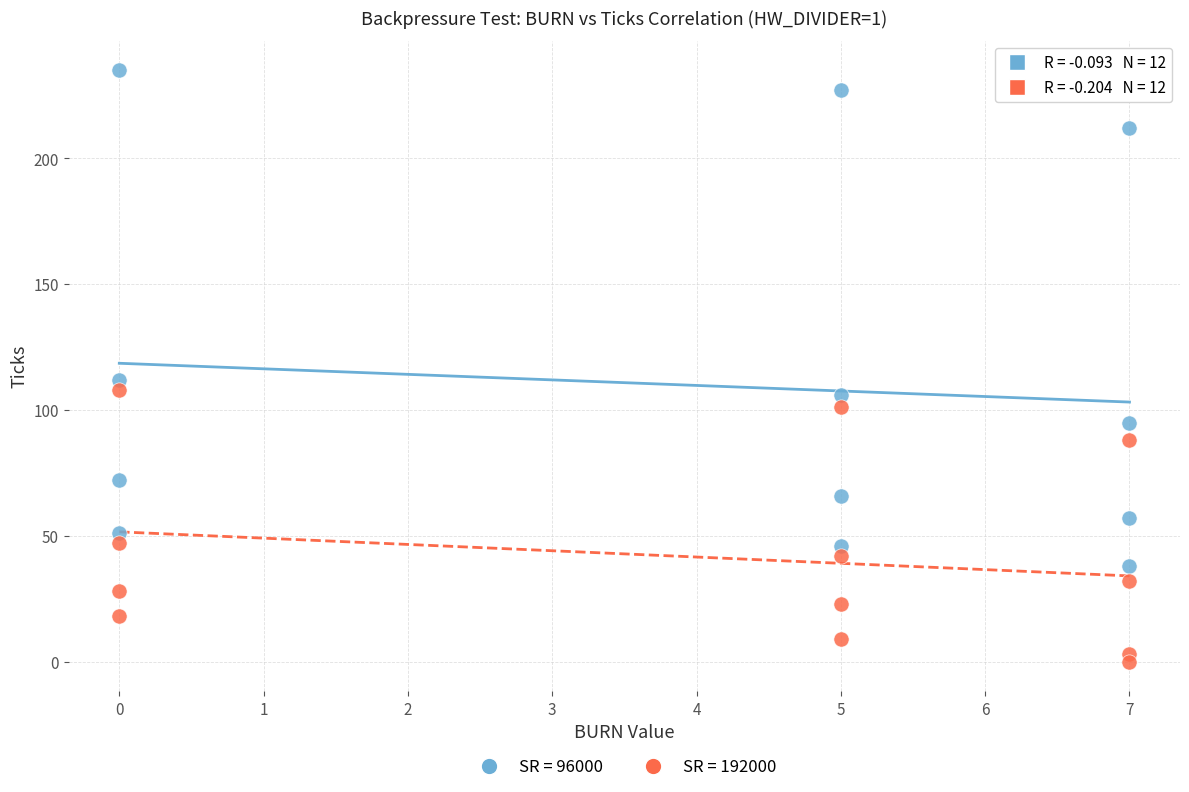

Across all data points, what is the range of X values (max minus min)?

7